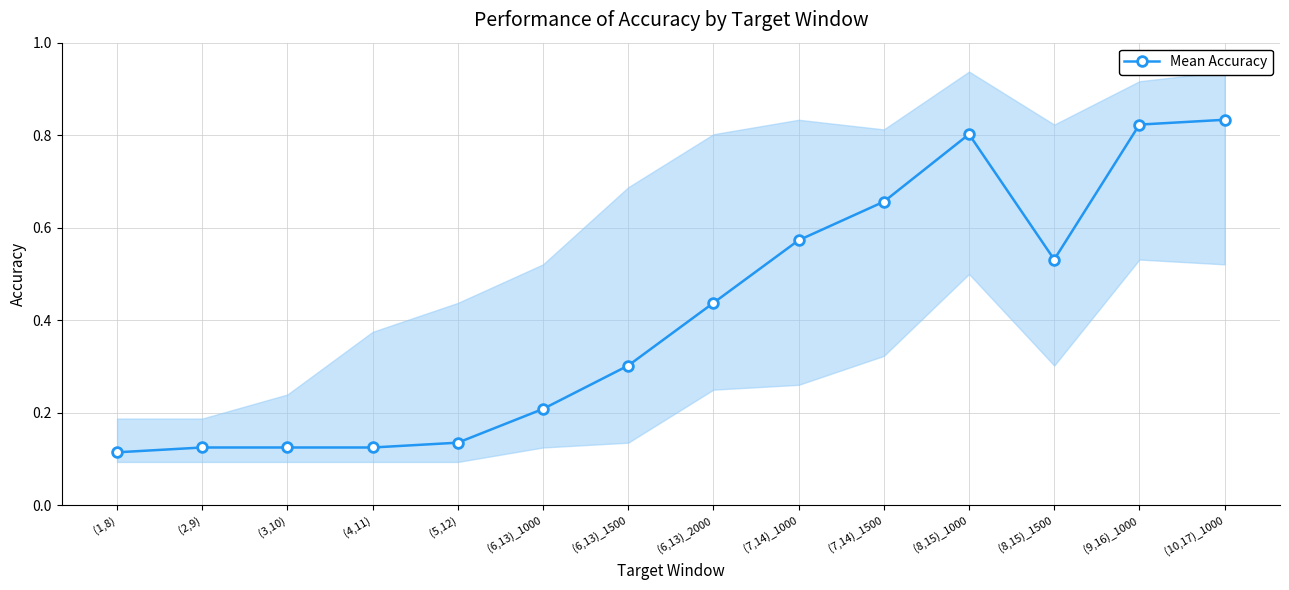

List the labels in order of value, smallest first.

(1,8), (2,9), (3,10), (4,11), (5,12), (6,13)_1000, (6,13)_1500, (6,13)_2000, (8,15)_1500, (7,14)_1000, (7,14)_1500, (8,15)_1000, (9,16)_1000, (10,17)_1000